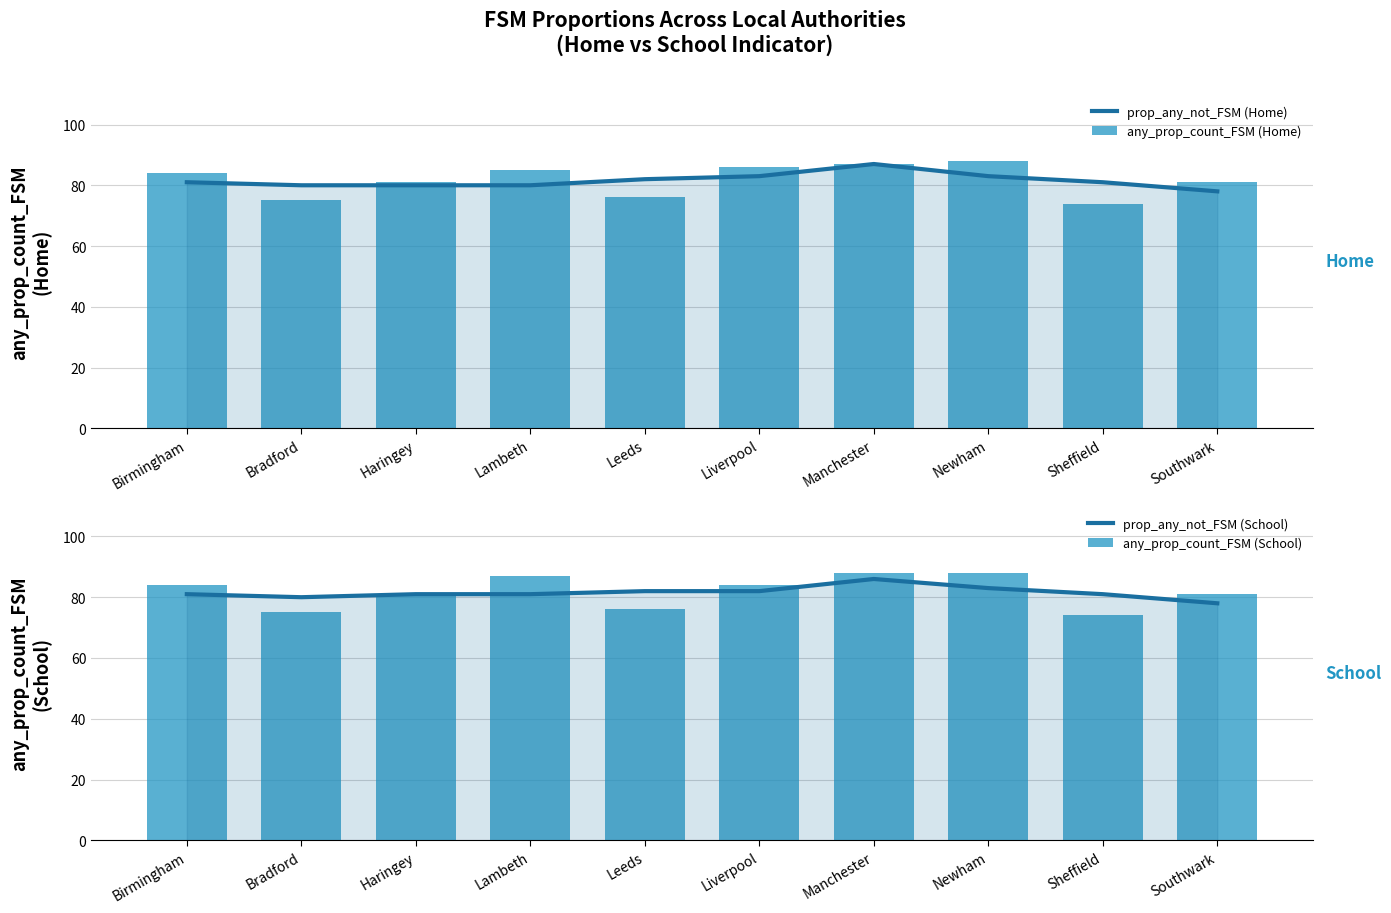

The prop_any_not_FSM (Home) series shows 83 at Newham. True or false?

True